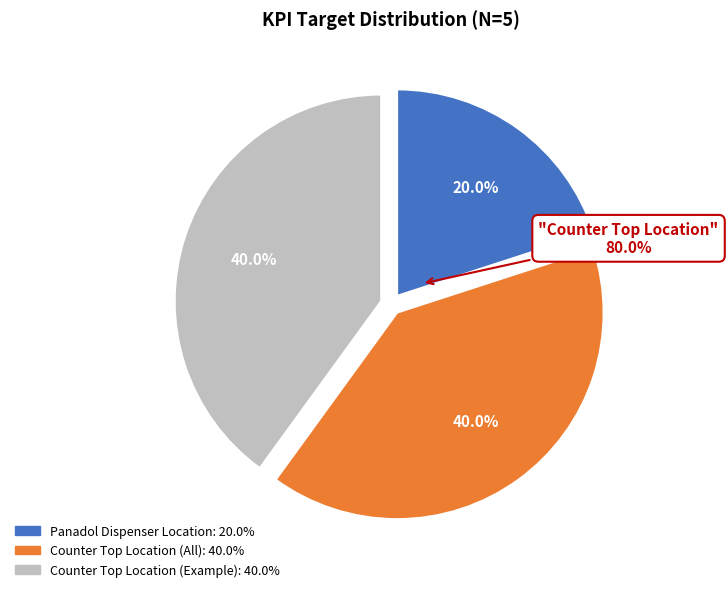

How many segments does this pie chart have?

3